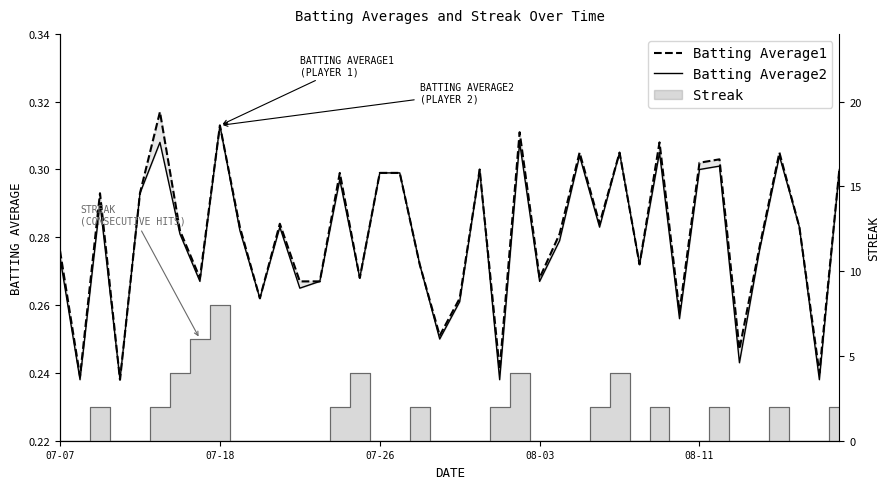

How many lines are shown in the chart?

2